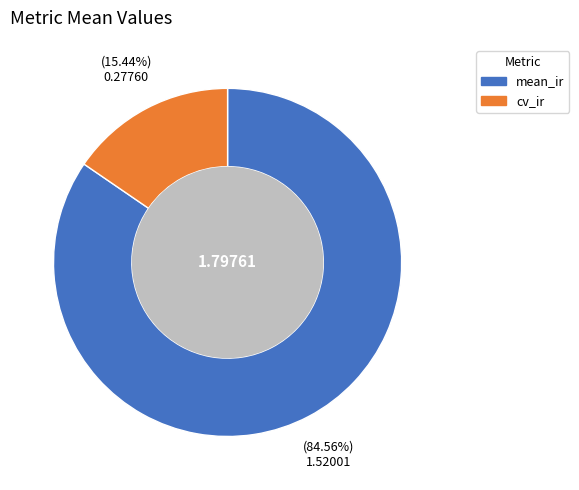

How much of the chart is everything except cv_ir?

84.6%